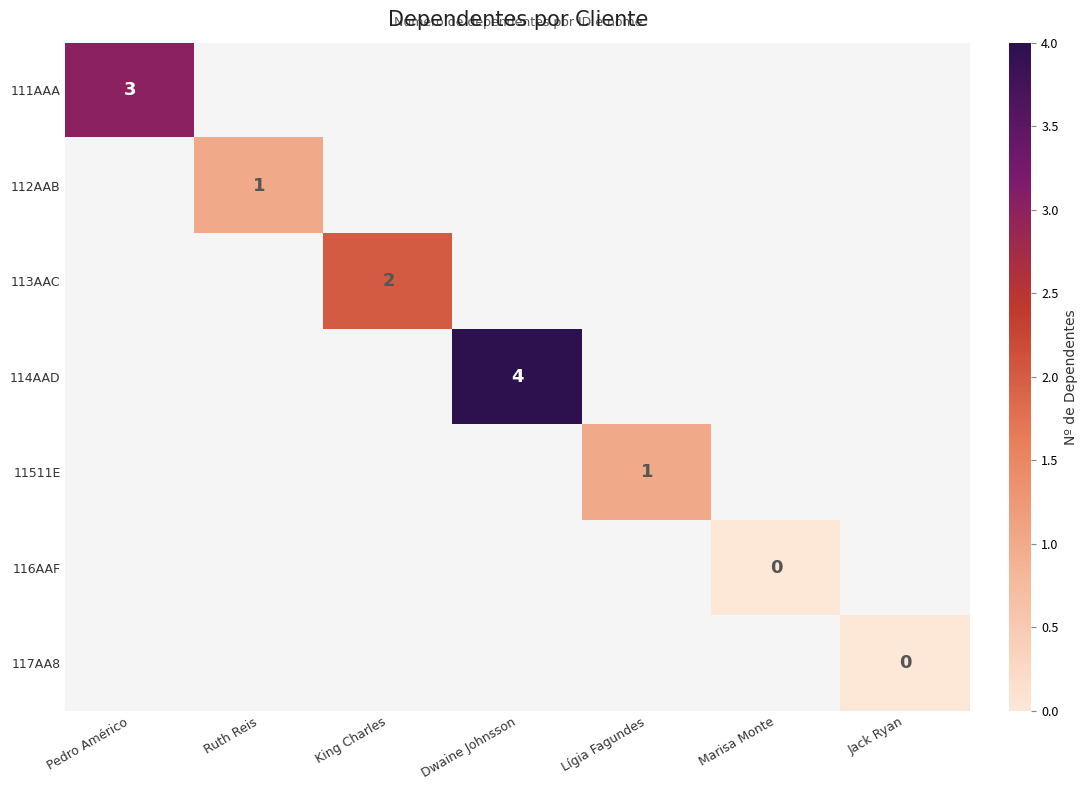

How many data points does each series have?

7